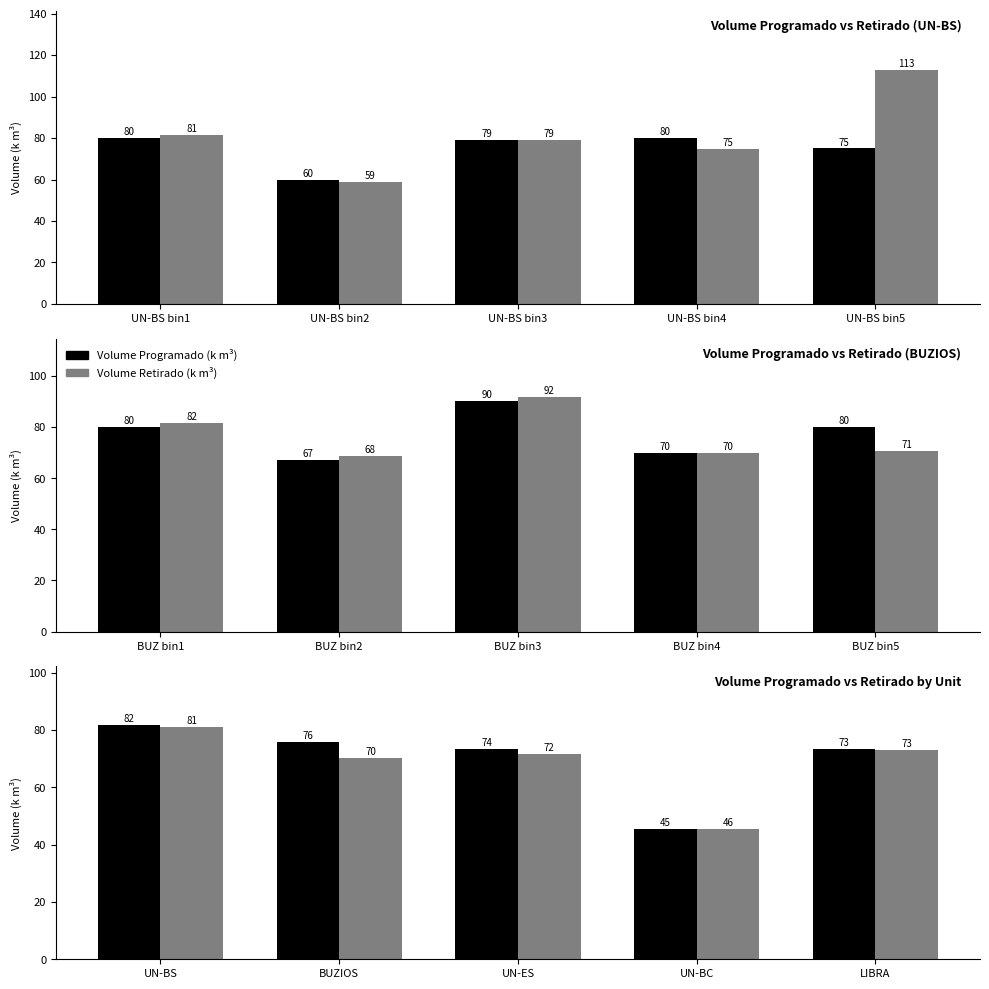

What is the average value of the Volume Programado (k m³) series?

70.0